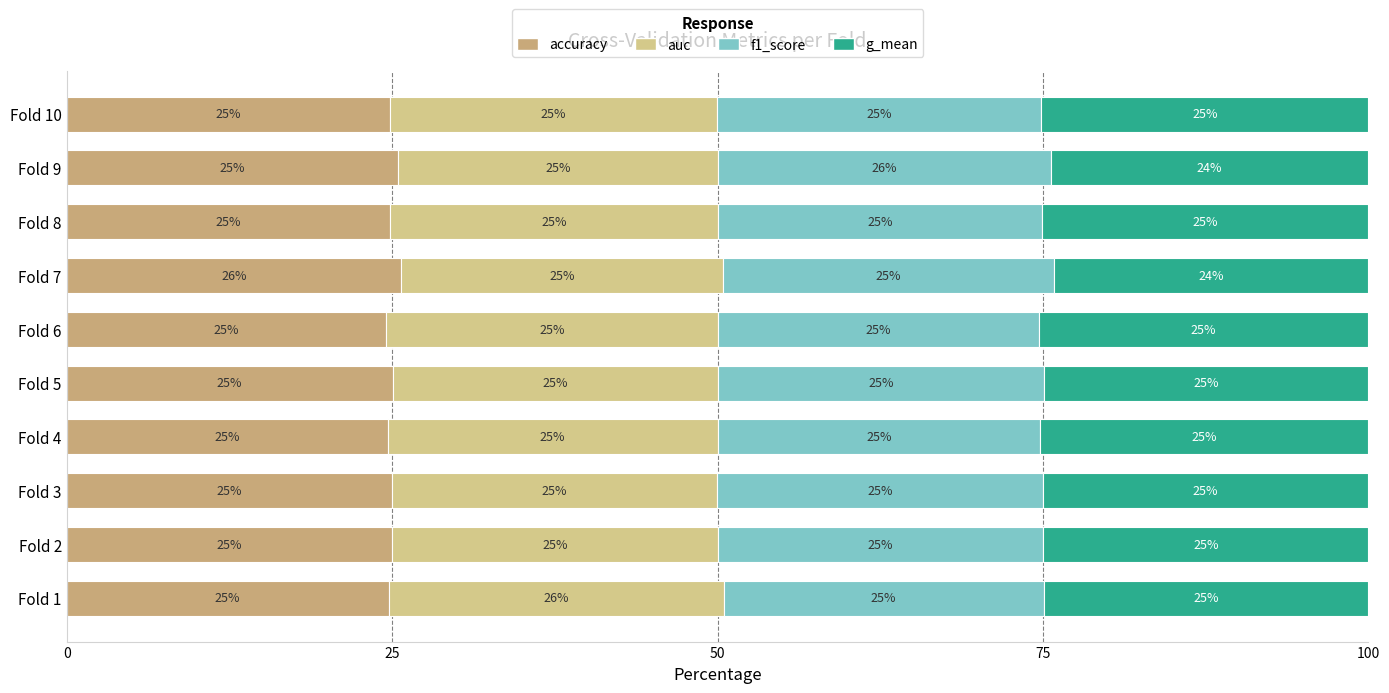

Count the number of data series in this chart.

4